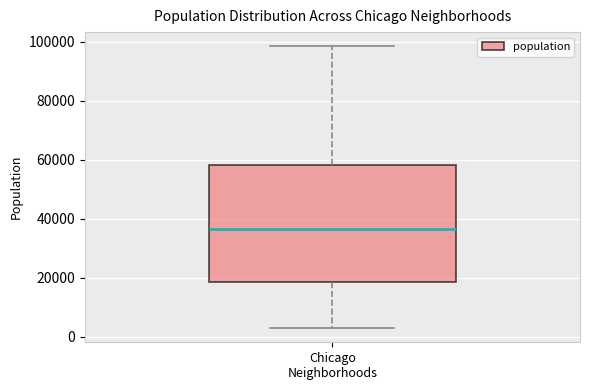

Transcribe this box plot: give where the median line is, the range the box spans, and where the two whiskers end, as read against the y-axis. The values are not printed on the chart, so give them approximately, as read against the axis.

median 36000, box 18000 to 58000, whiskers 2000 to 98000